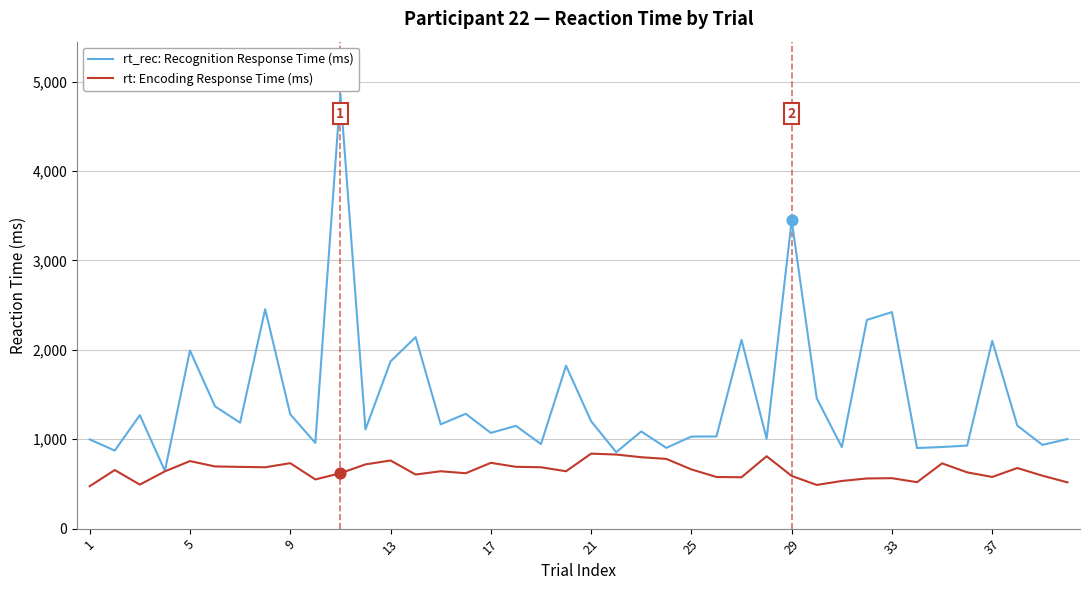

Which series has the largest total across all categories?

rt_rec: Recognition Response Time (ms)